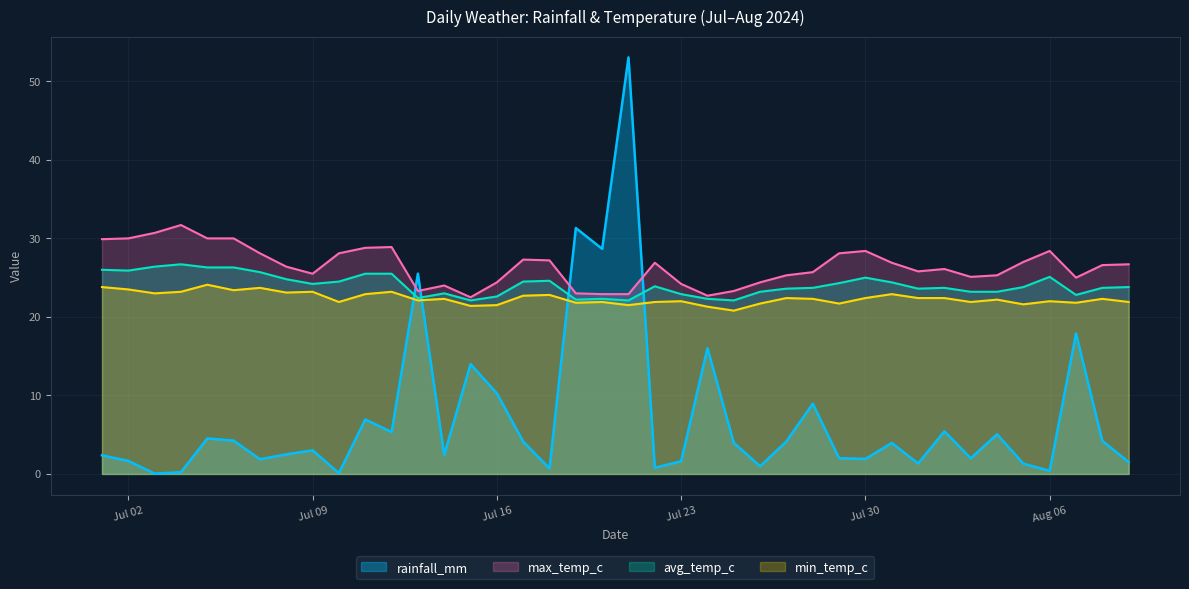

Where does the avg_temp_c series first go above 23?

2024-07-01